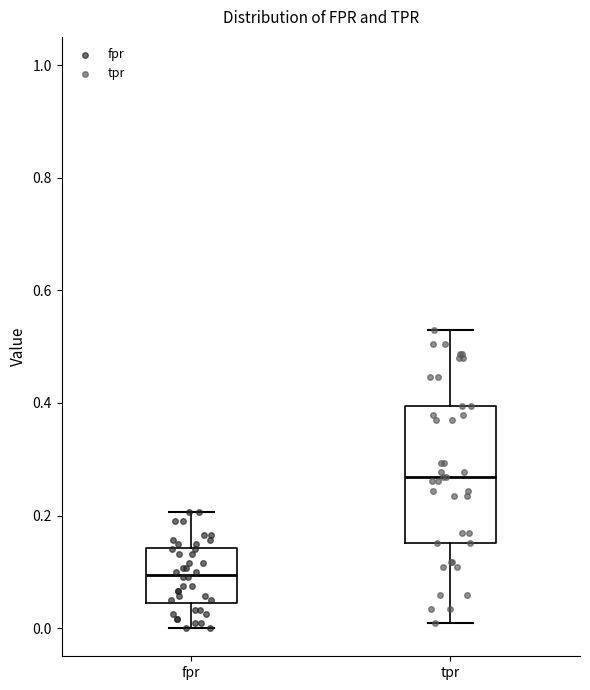

Reading left to right, transcribe this box plot: for each box, give where its median line is, the range the box spans, and where its two whiskers end, as read against the y-axis. The values are not printed on the chart, so give them approximately, as read against the axis.

fpr: median 0.10, box 0.04 to 0.14, whiskers 0.00 to 0.20
tpr: median 0.26, box 0.16 to 0.40, whiskers 0.00 to 0.52